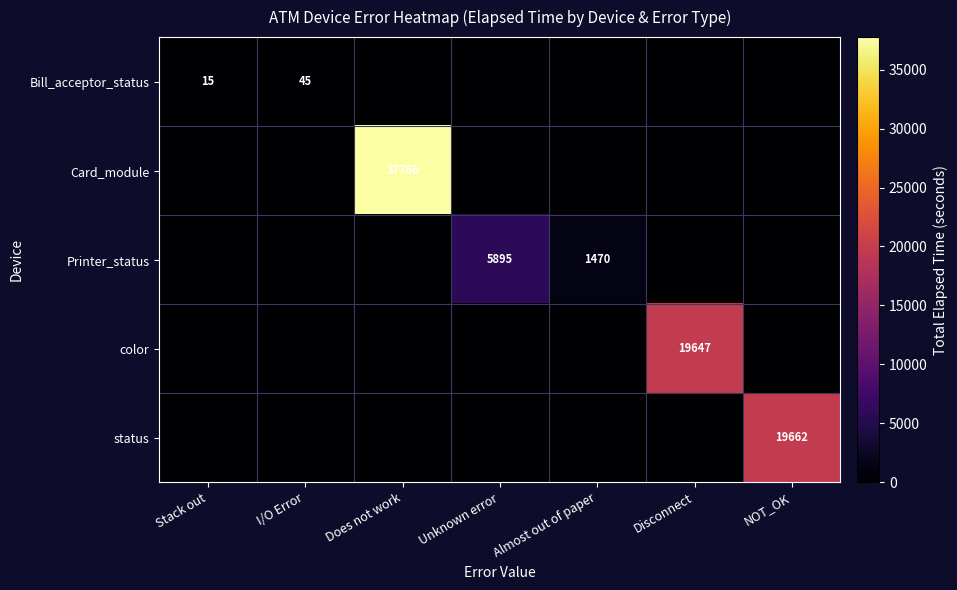

True or false: Bill_acceptor_status has a value of 45 at I/O Error.

True